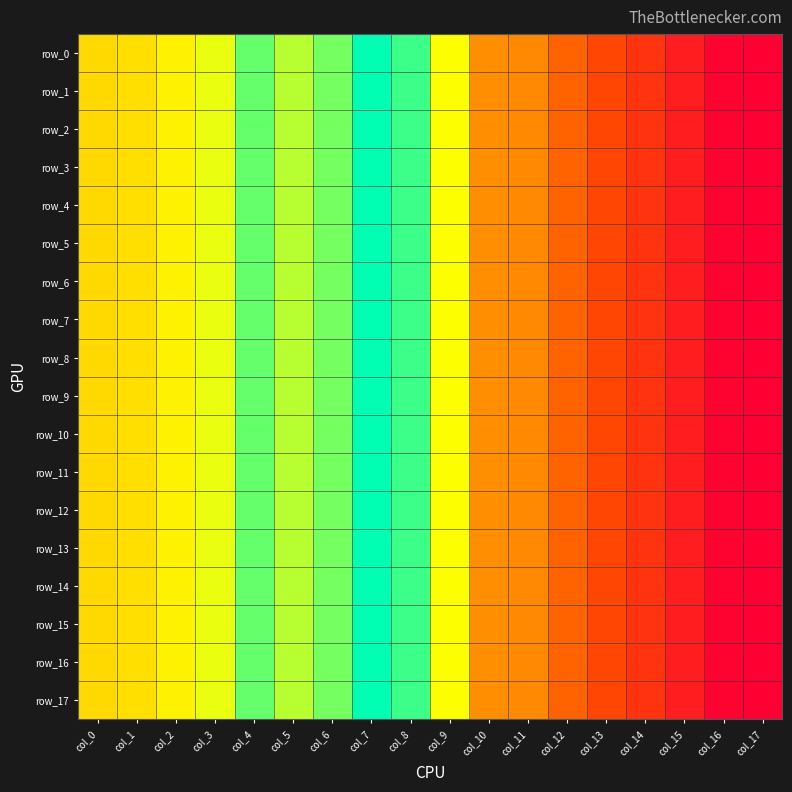

Reading left to right, transcribe all the data shown in this chart.

row_0: 0.1	0.1	0.1	0.1	0.1	0.1	0.1	0.1	0.1	0.1	0.0	0.0	0.0	0.0	0.0	0.0	0.0	0.0
row_1: 0.1	0.1	0.1	0.1	0.1	0.1	0.1	0.1	0.1	0.1	0.0	0.0	0.0	0.0	0.0	0.0	0.0	0.0
row_2: 0.1	0.1	0.1	0.1	0.1	0.1	0.1	0.1	0.1	0.1	0.0	0.0	0.0	0.0	0.0	0.0	0.0	0.0
row_3: 0.1	0.1	0.1	0.1	0.1	0.1	0.1	0.1	0.1	0.1	0.0	0.0	0.0	0.0	0.0	0.0	0.0	0.0
row_4: 0.1	0.1	0.1	0.1	0.1	0.1	0.1	0.1	0.1	0.1	0.0	0.0	0.0	0.0	0.0	0.0	0.0	0.0
row_5: 0.1	0.1	0.1	0.1	0.1	0.1	0.1	0.1	0.1	0.1	0.0	0.0	0.0	0.0	0.0	0.0	0.0	0.0
row_6: 0.1	0.1	0.1	0.1	0.1	0.1	0.1	0.1	0.1	0.1	0.0	0.0	0.0	0.0	0.0	0.0	0.0	0.0
row_7: 0.1	0.1	0.1	0.1	0.1	0.1	0.1	0.1	0.1	0.1	0.0	0.0	0.0	0.0	0.0	0.0	0.0	0.0
row_8: 0.1	0.1	0.1	0.1	0.1	0.1	0.1	0.1	0.1	0.1	0.0	0.0	0.0	0.0	0.0	0.0	0.0	0.0
row_9: 0.1	0.1	0.1	0.1	0.1	0.1	0.1	0.1	0.1	0.1	0.0	0.0	0.0	0.0	0.0	0.0	0.0	0.0
row_10: 0.1	0.1	0.1	0.1	0.1	0.1	0.1	0.1	0.1	0.1	0.0	0.0	0.0	0.0	0.0	0.0	0.0	0.0
row_11: 0.1	0.1	0.1	0.1	0.1	0.1	0.1	0.1	0.1	0.1	0.0	0.0	0.0	0.0	0.0	0.0	0.0	0.0
row_12: 0.1	0.1	0.1	0.1	0.1	0.1	0.1	0.1	0.1	0.1	0.0	0.0	0.0	0.0	0.0	0.0	0.0	0.0
row_13: 0.1	0.1	0.1	0.1	0.1	0.1	0.1	0.1	0.1	0.1	0.0	0.0	0.0	0.0	0.0	0.0	0.0	0.0
row_14: 0.1	0.1	0.1	0.1	0.1	0.1	0.1	0.1	0.1	0.1	0.0	0.0	0.0	0.0	0.0	0.0	0.0	0.0
row_15: 0.1	0.1	0.1	0.1	0.1	0.1	0.1	0.1	0.1	0.1	0.0	0.0	0.0	0.0	0.0	0.0	0.0	0.0
row_16: 0.1	0.1	0.1	0.1	0.1	0.1	0.1	0.1	0.1	0.1	0.0	0.0	0.0	0.0	0.0	0.0	0.0	0.0
row_17: 0.1	0.1	0.1	0.1	0.1	0.1	0.1	0.1	0.1	0.1	0.0	0.0	0.0	0.0	0.0	0.0	0.0	0.0